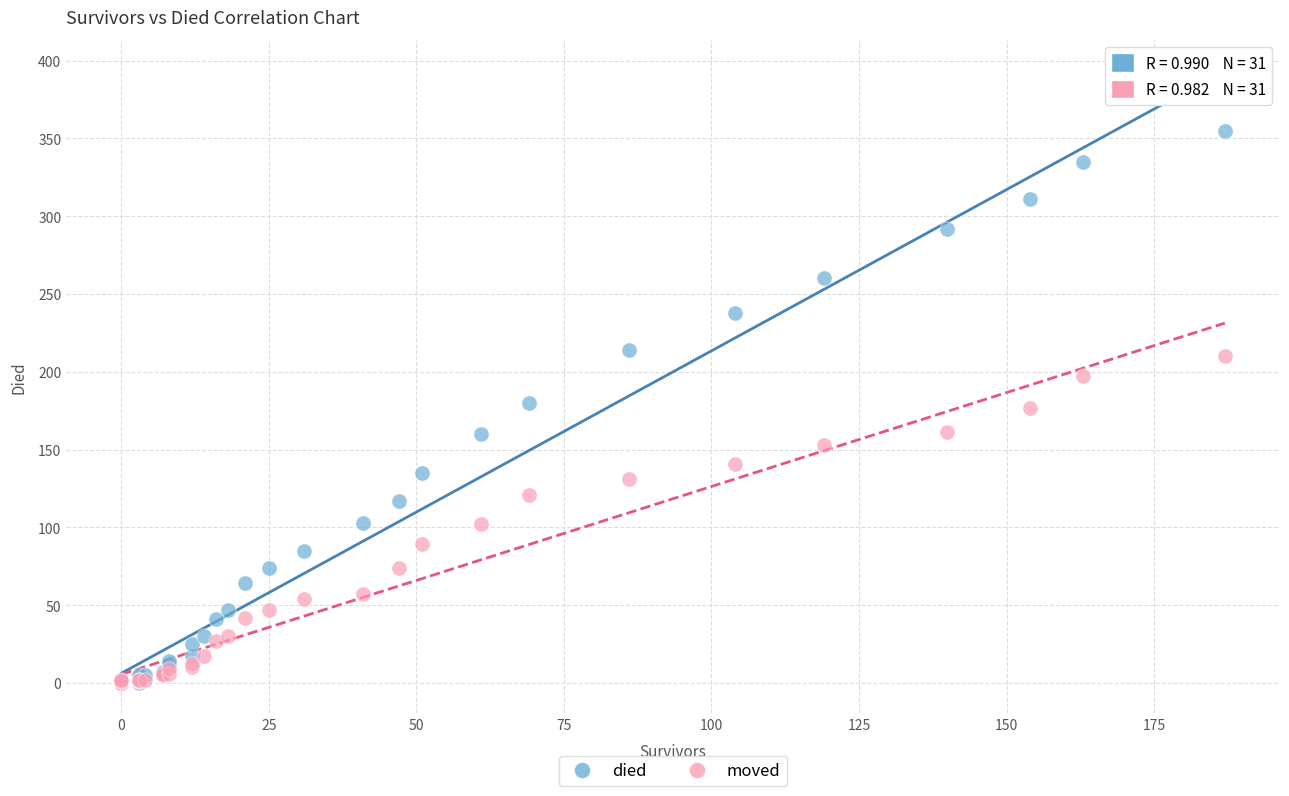

Which series contains the highest Y value?

died